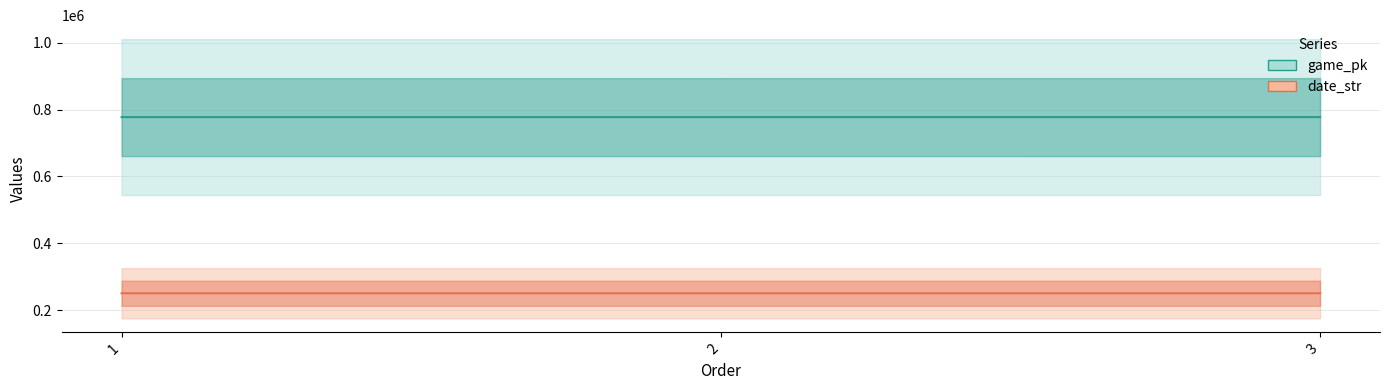

Between 2 and 1, which is larger?

2